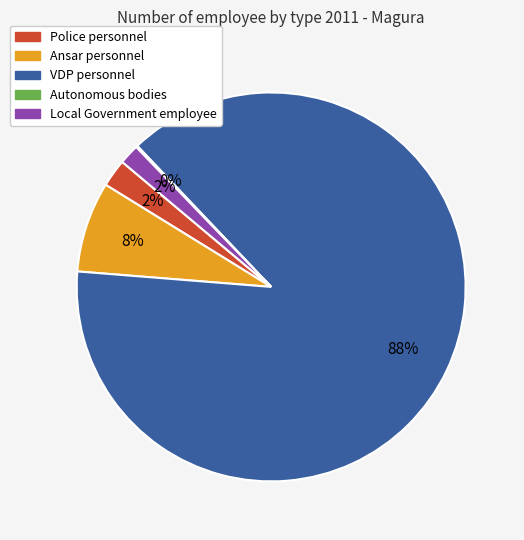

To the nearest percent, what is the difference between the largest and smallest slice percentages?

88%